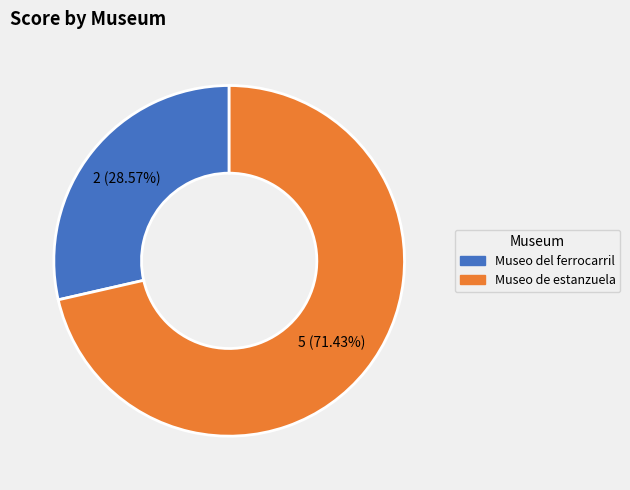

What percentage is the Museo de estanzuela slice, to the nearest percent?

71%